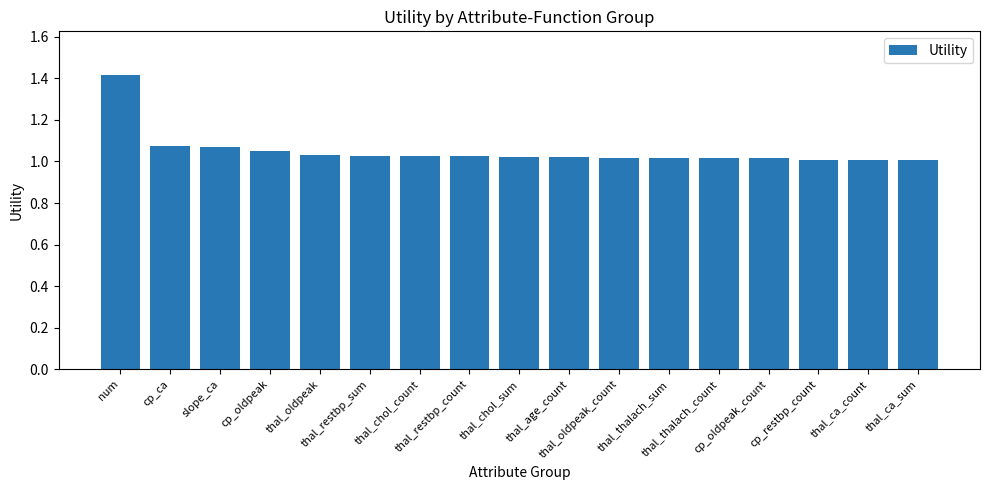

What is the greatest value displayed?

1.4